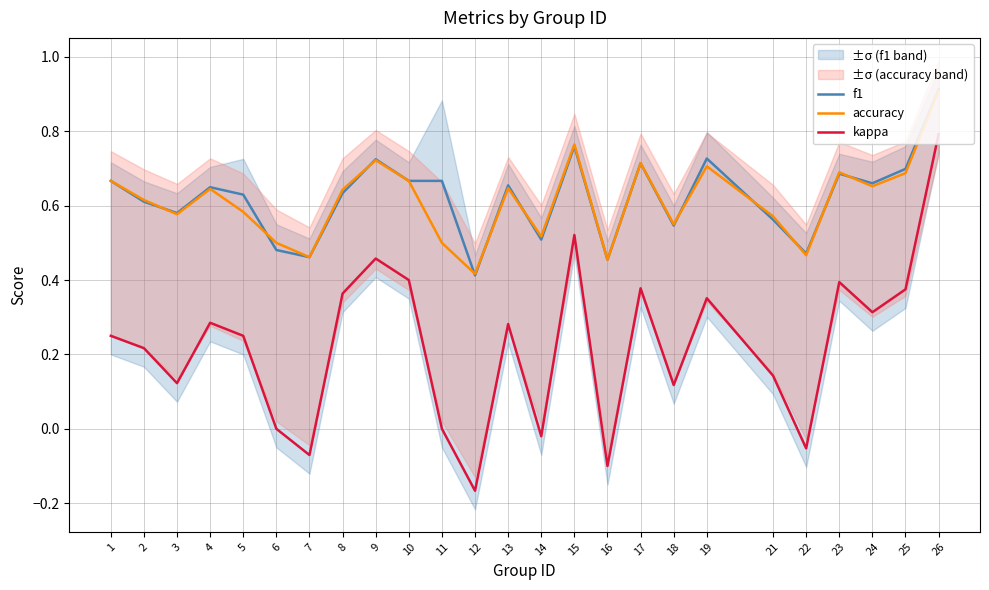

How many positive values does the kappa series have?

18